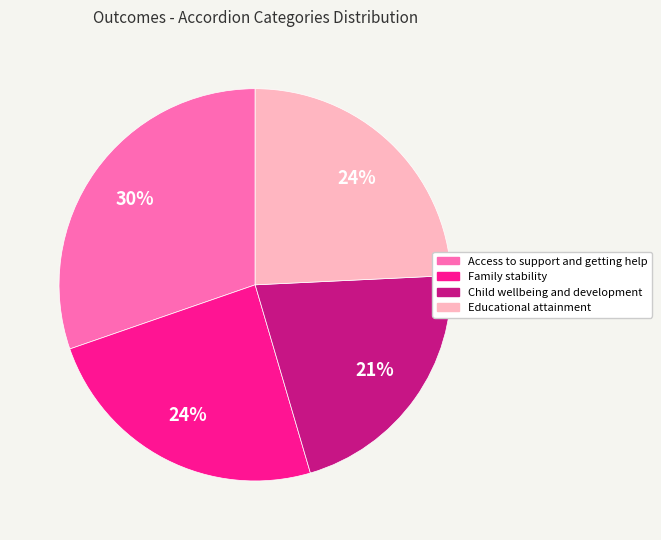

Which category has the biggest portion of the pie?

Access to support and getting help